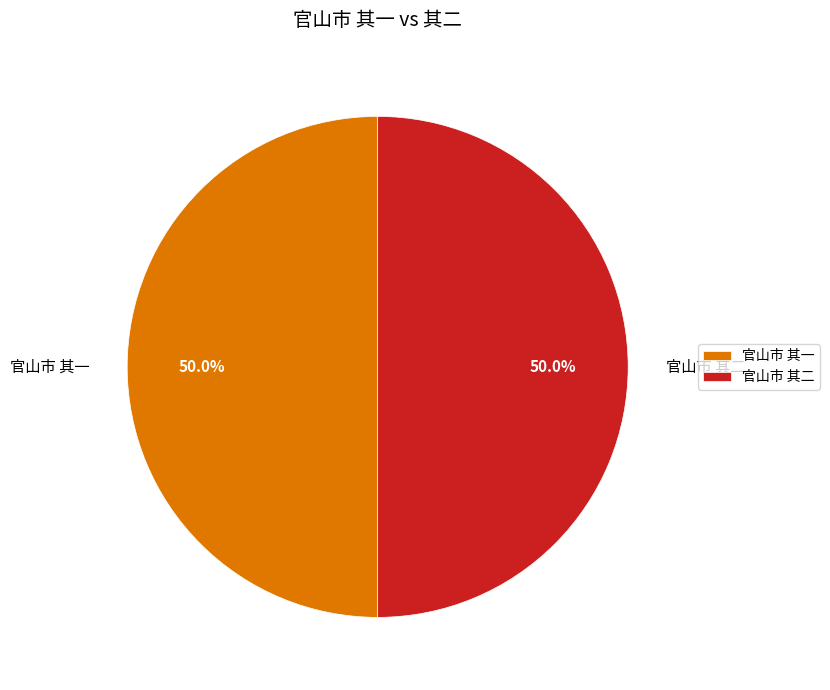

Approximately how many times larger is the value at 官山市 其二 compared to 官山市 其一?

1.0